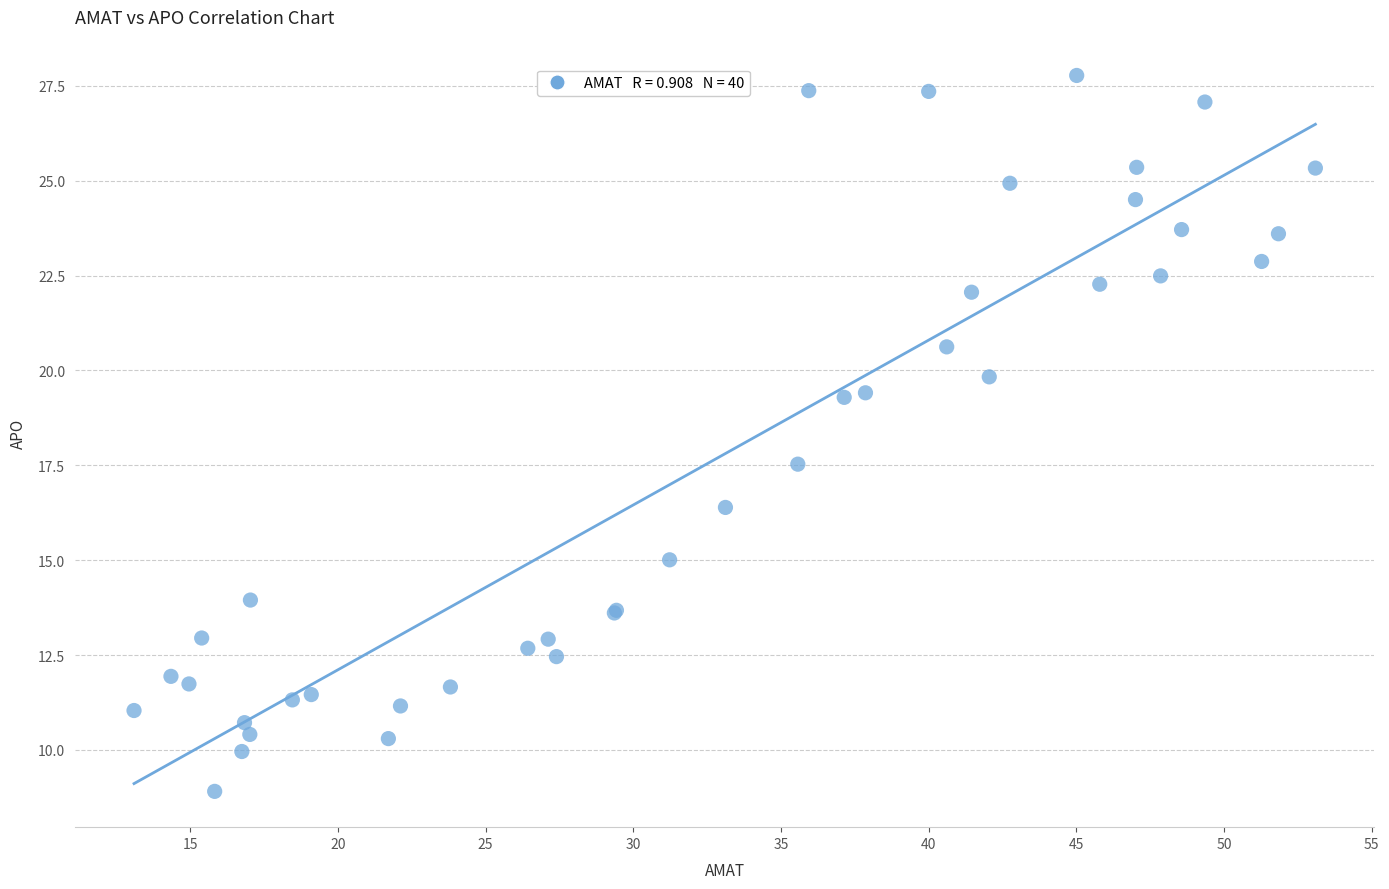

What Y value in the scatter plot is closest to 18?

17.5